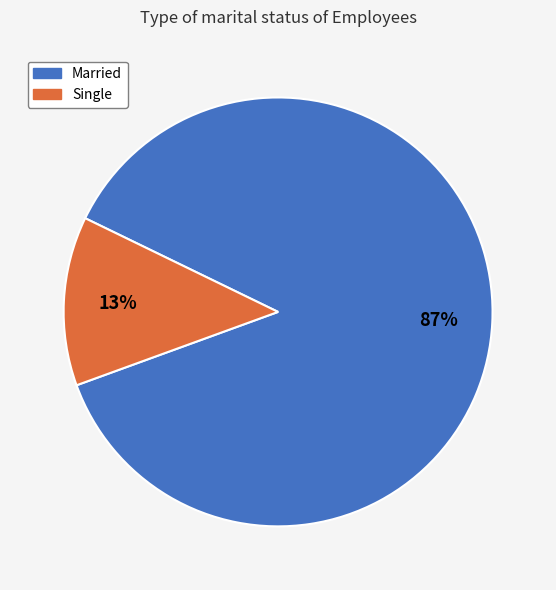

Rank the categories by value from highest to lowest.

Married, Single